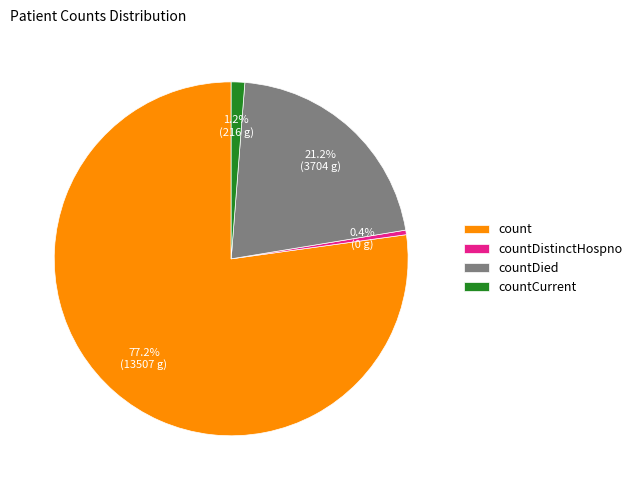

Is the sum of count and countDistinctHospno greater than half?

Yes